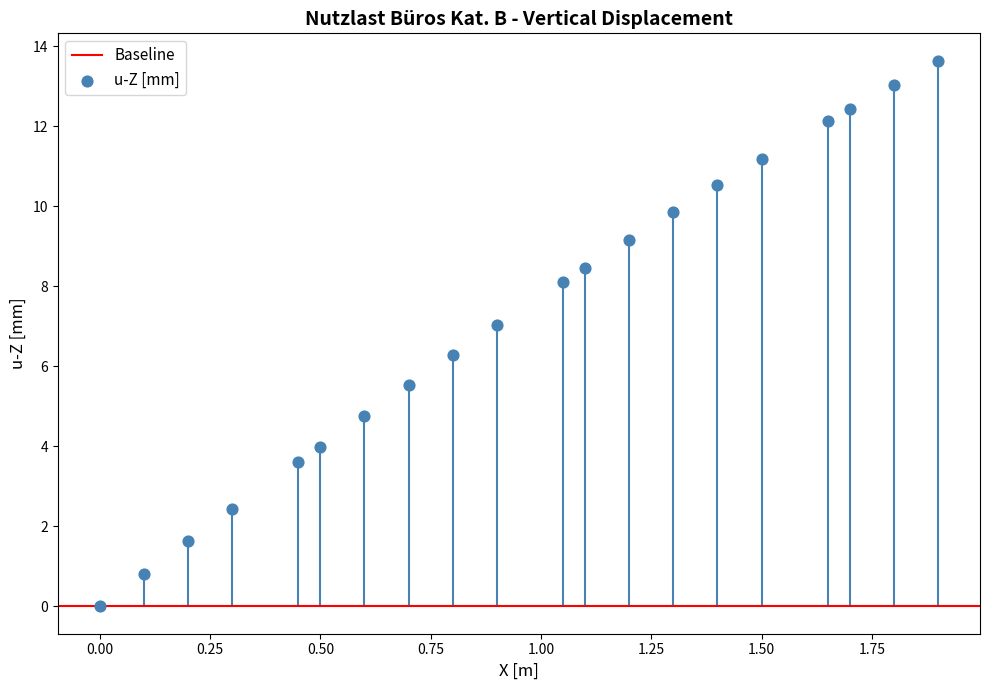

What Y value in the scatter plot is closest to 6?

6.3